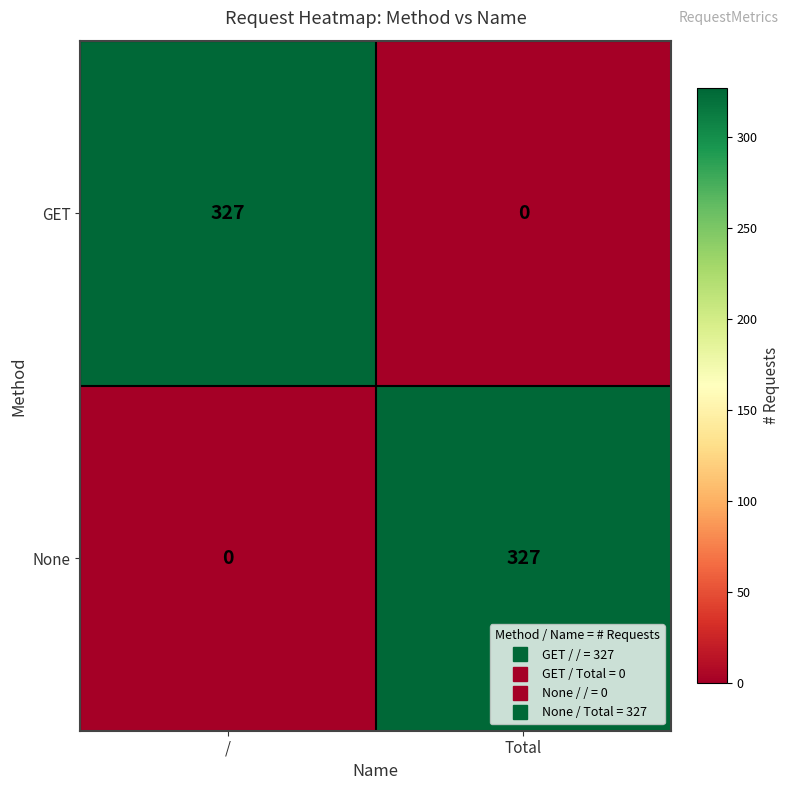

What is the spread (max minus min) of values at /?

327